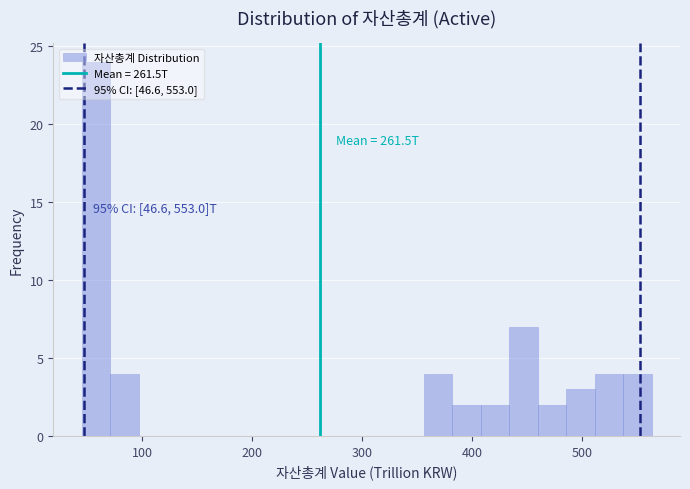

Read against the x-axis, roughly where is the centre of the tallest bar?

60